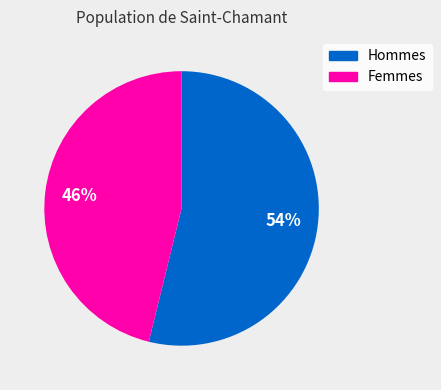

To the nearest percent, what is the difference between the largest and smallest slice percentages?

8%